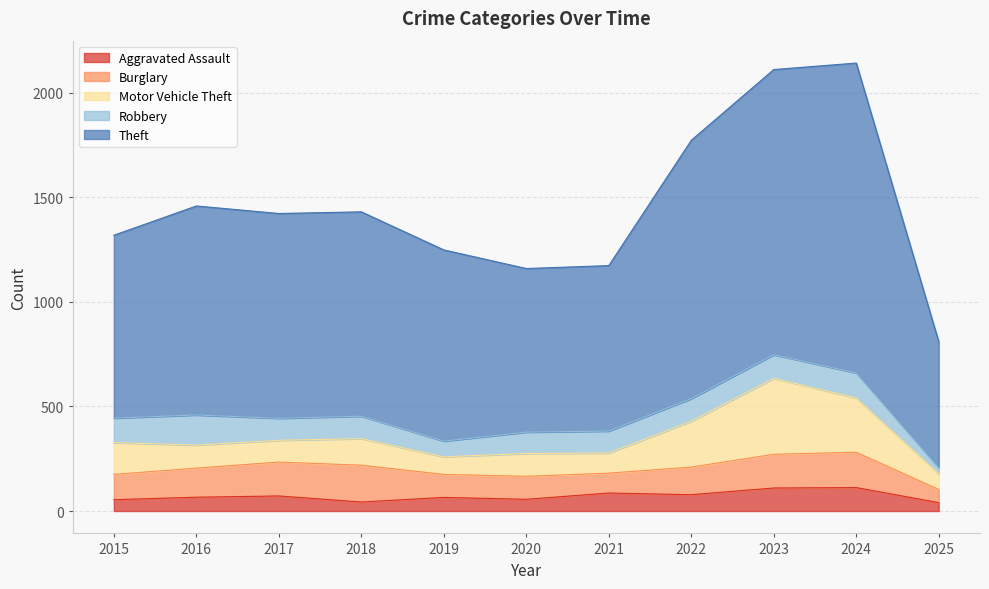

What are all the series names shown in the legend?

Aggravated Assault, Burglary, Motor Vehicle Theft, Robbery, Theft